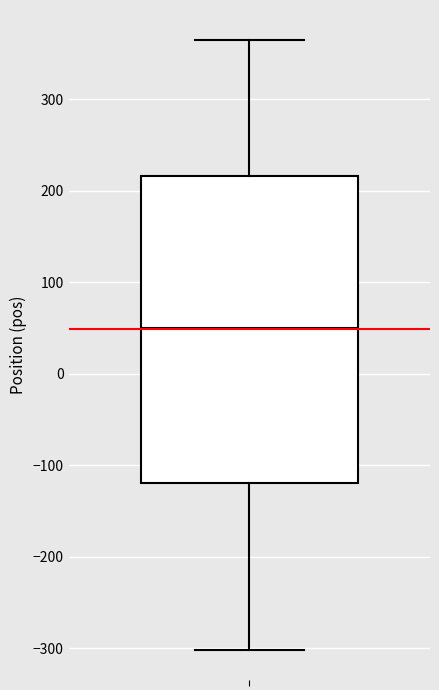

Where is the upper edge of the box on the y-axis? The values are not printed on the chart, so give them approximately, as read against the axis.

220